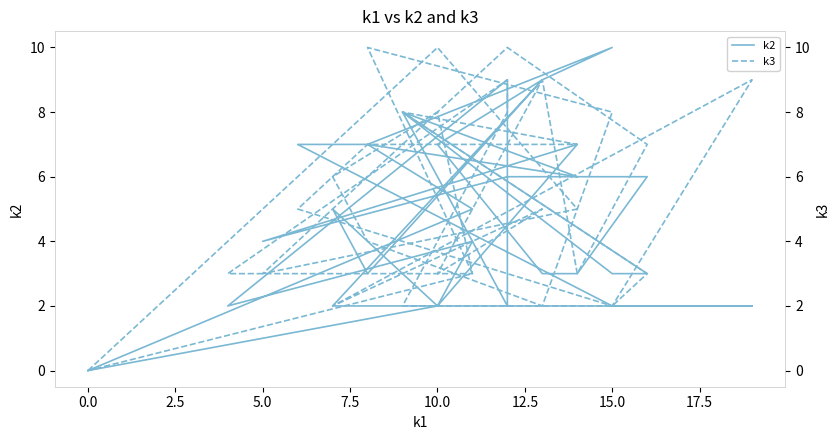

What is the difference between the maximum and minimum values in the k3 series?

10